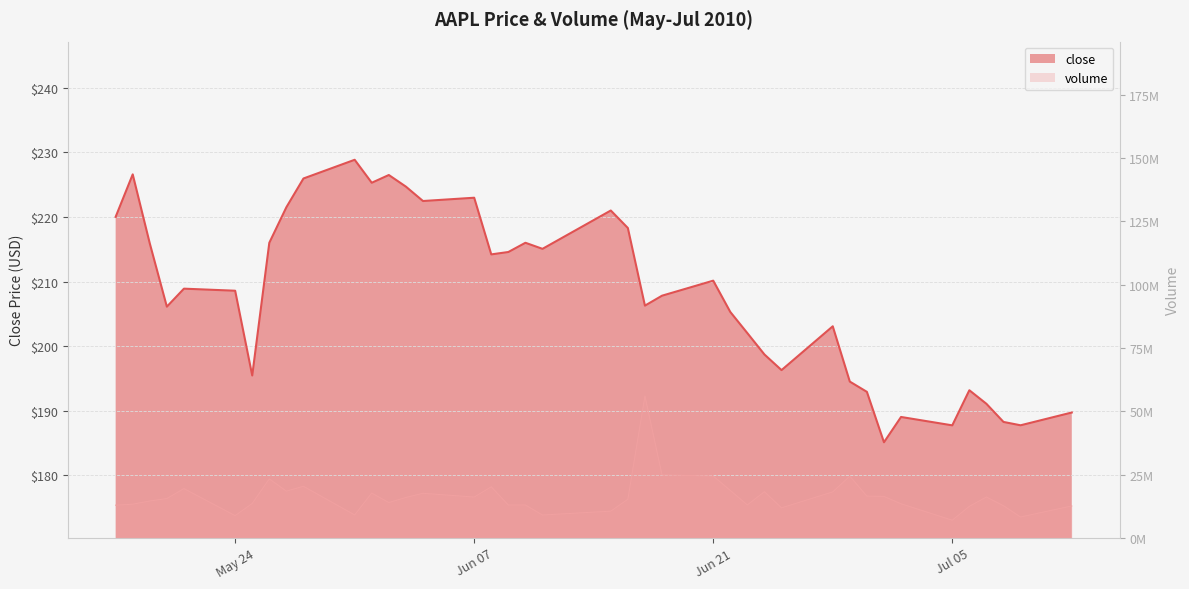

What is the label of the 36th point from the left?

06/07/10